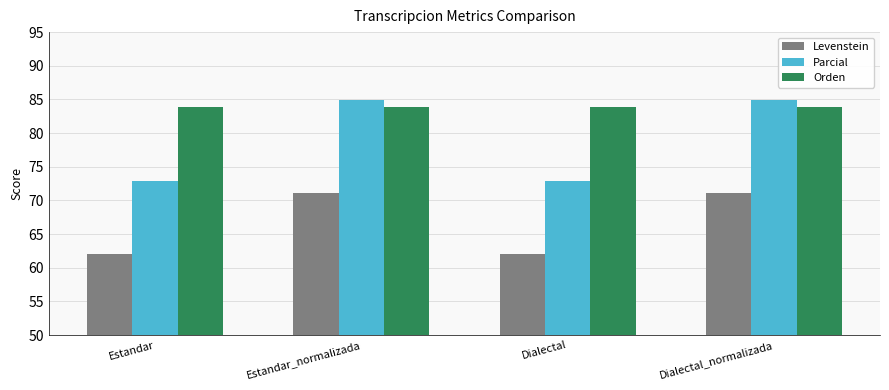

Is it true that Orden equals 20.3 at Estandar?

False